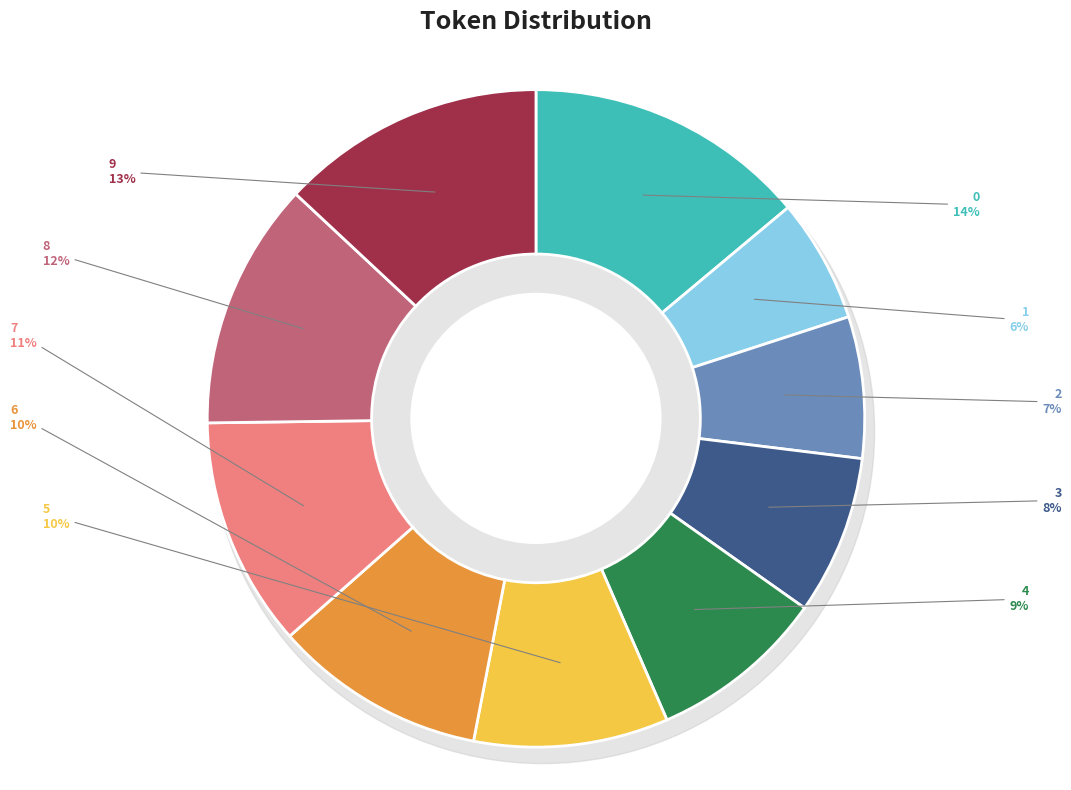

To the nearest percent, what portion does 4 represent?

9%